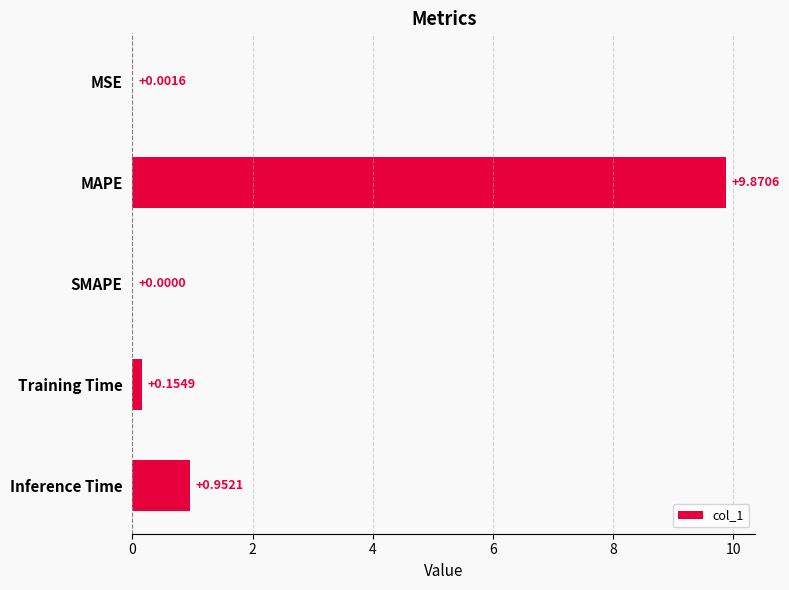

What is the sum of all values?

11.0